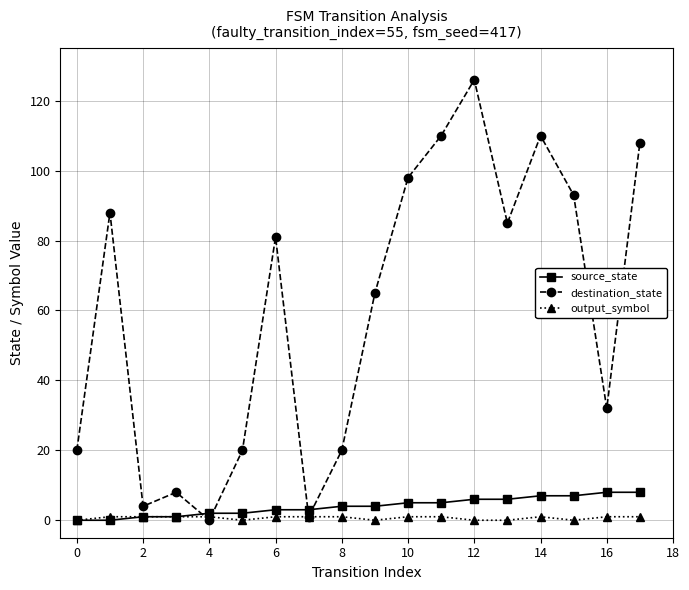

At how many categories does at least one series exceed 56?

10